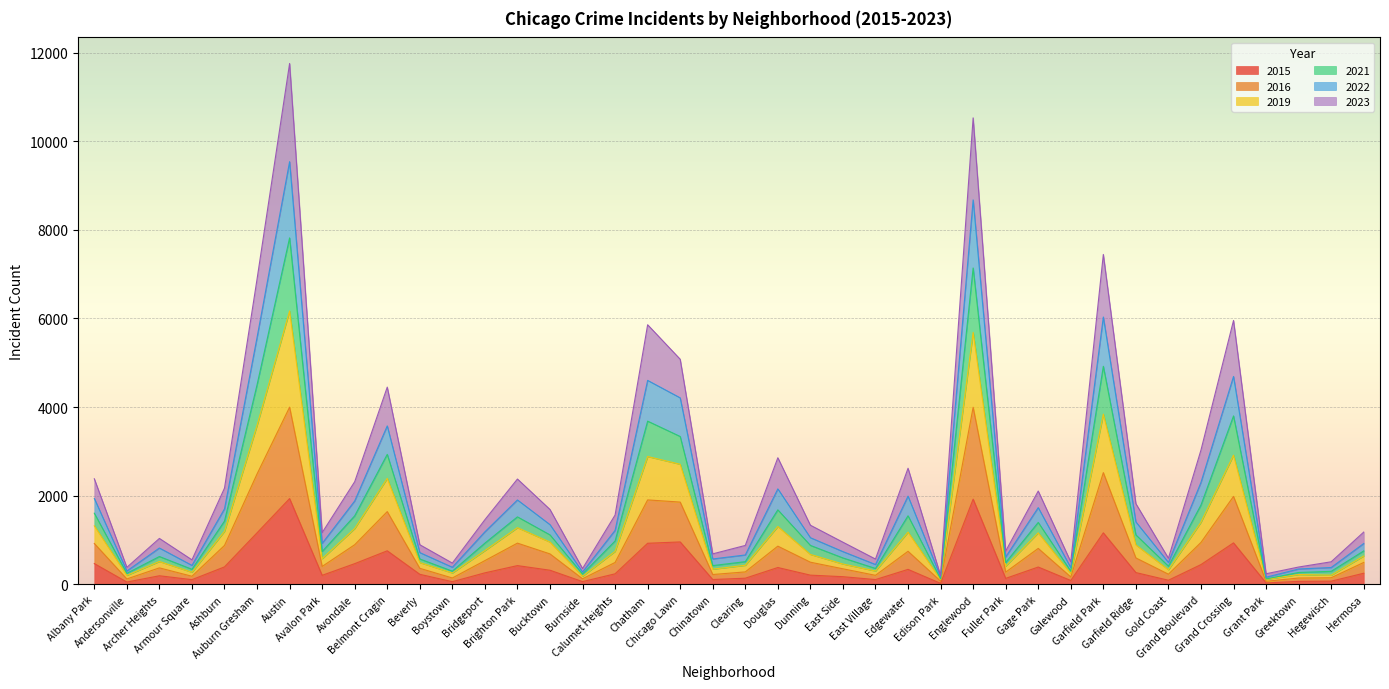

At which category does 2016 reach its first local valley?

Andersonville